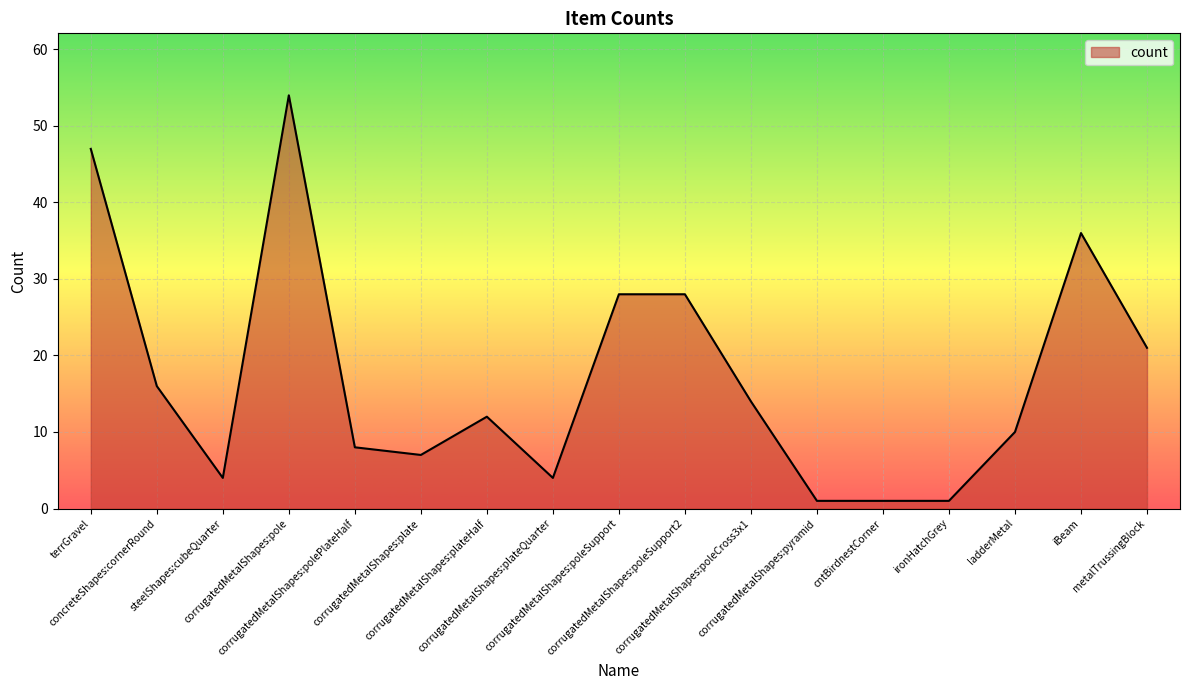

Reading right to left, list all the values displayed in this chart.

21	36	10	1	1	1	14	28	28	4	12	7	8	54	4	16	47